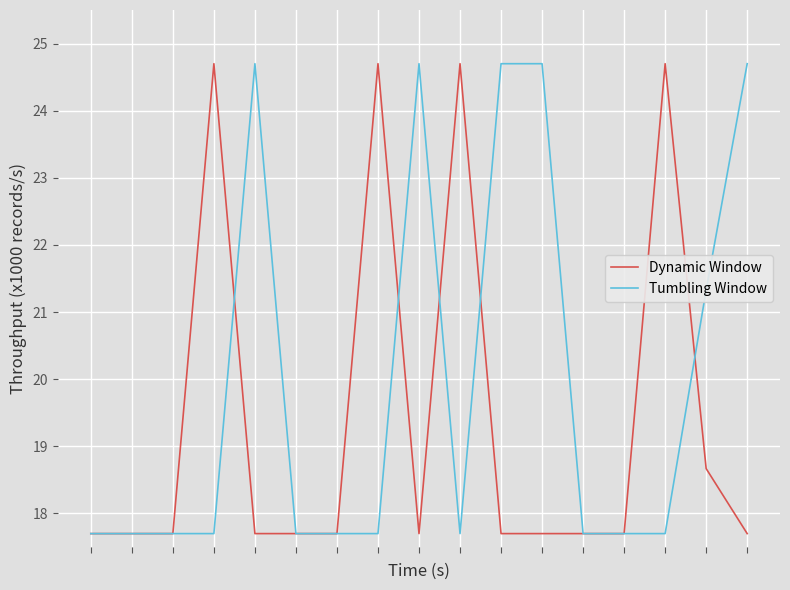

What is the minimum value for Tumbling Window?

17.7